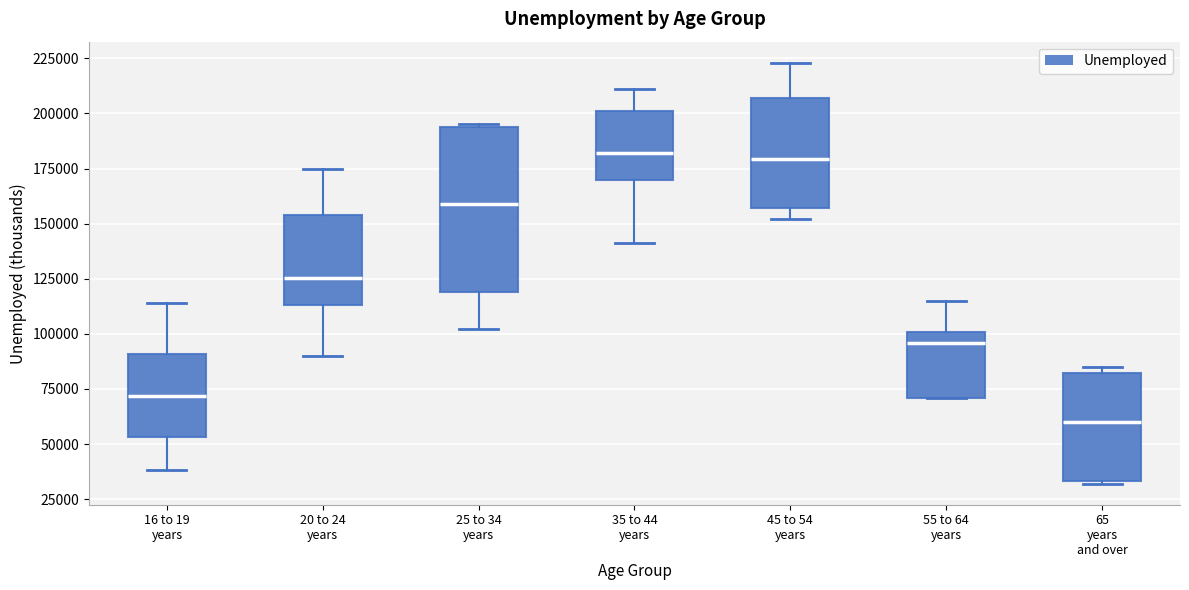

Where does the upper whisker of the box for 45 to 54 years end on the y-axis? The values are not printed on the chart, so give them approximately, as read against the axis.

225000